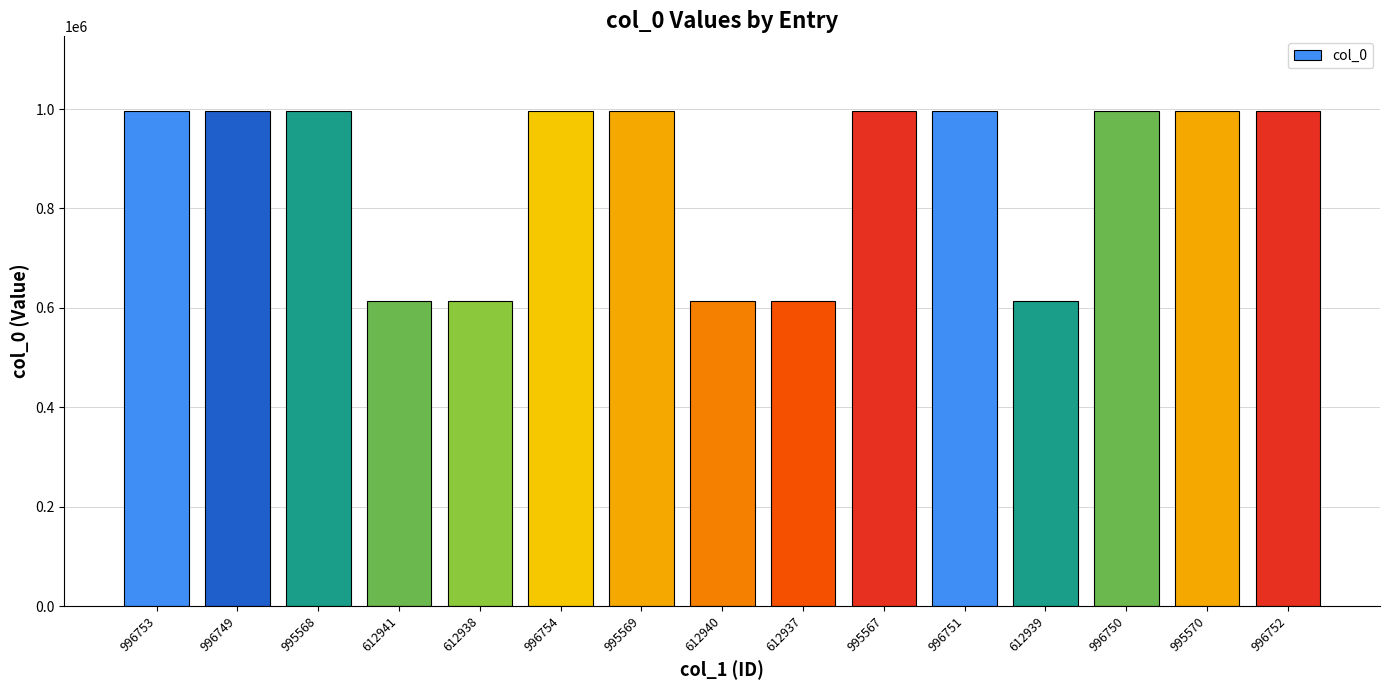

What is the label of the 5th bar from the right?

996751